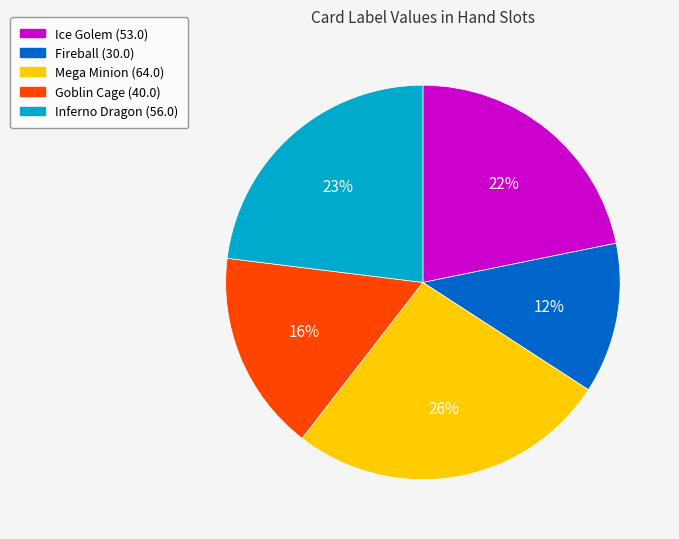

Between Goblin Cage and Fireball, which is larger?

Goblin Cage